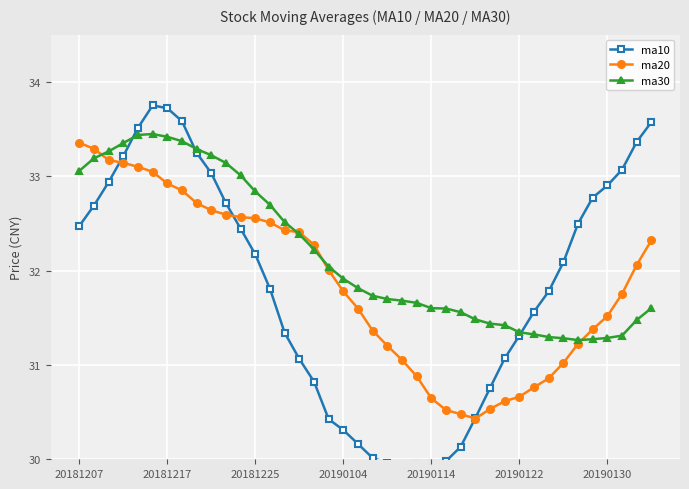

How many categories are shown in the chart?

40